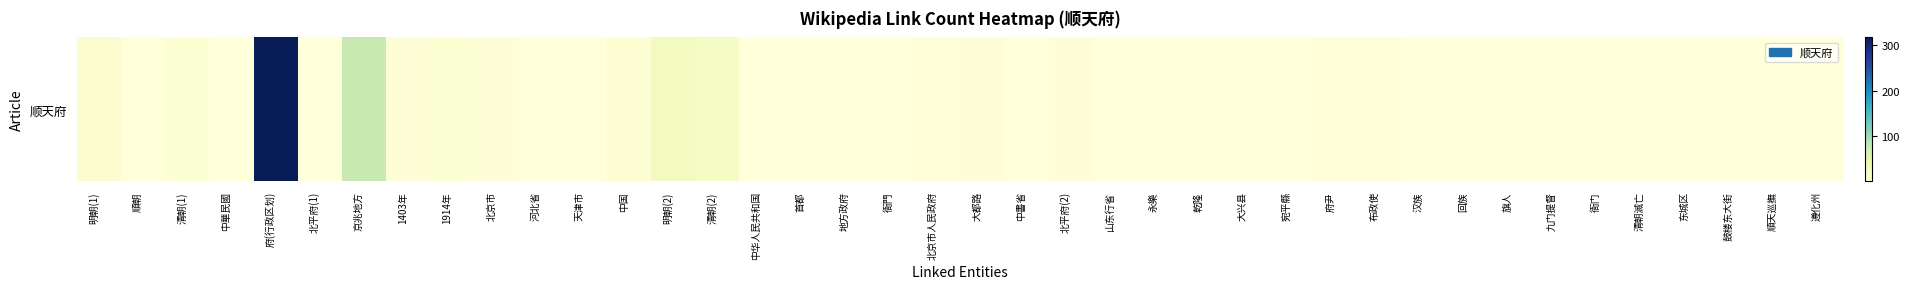

List the labels in order of value, smallest first.

順朝, 中華民國, 北平府(1), 河北省, 天津市, 中华人民共和国, 地方政府, 衙門, 中書省, 山东行省, 永樂, 汉族, 回族, 旗人, 九门提督, 清朝滅亡, 东城区, 鼓楼东大街, 順天巡撫, 首都, 乾隆, 大兴县, 宛平縣, 衙门, 遵化州, 北京市人民政府, 府尹, 布政使, 1403年, 大都路, 北京市, 北平府(2), 1914年, 清朝(1), 中国, 明朝(1), 清朝(2), 明朝(2), 京兆地方, 府(行政区划)